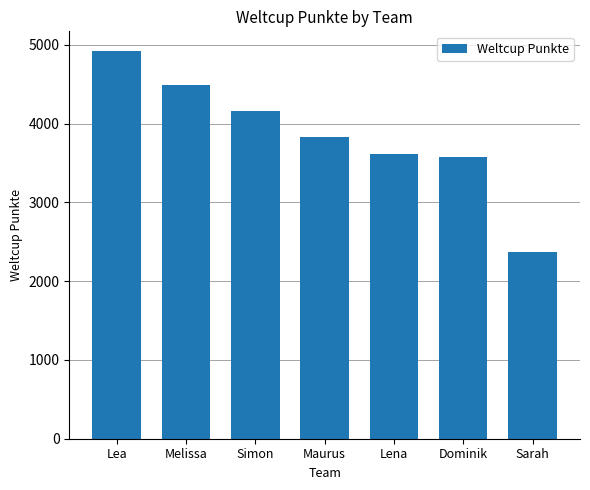

Which has a higher value, Sarah or Lena?

Lena